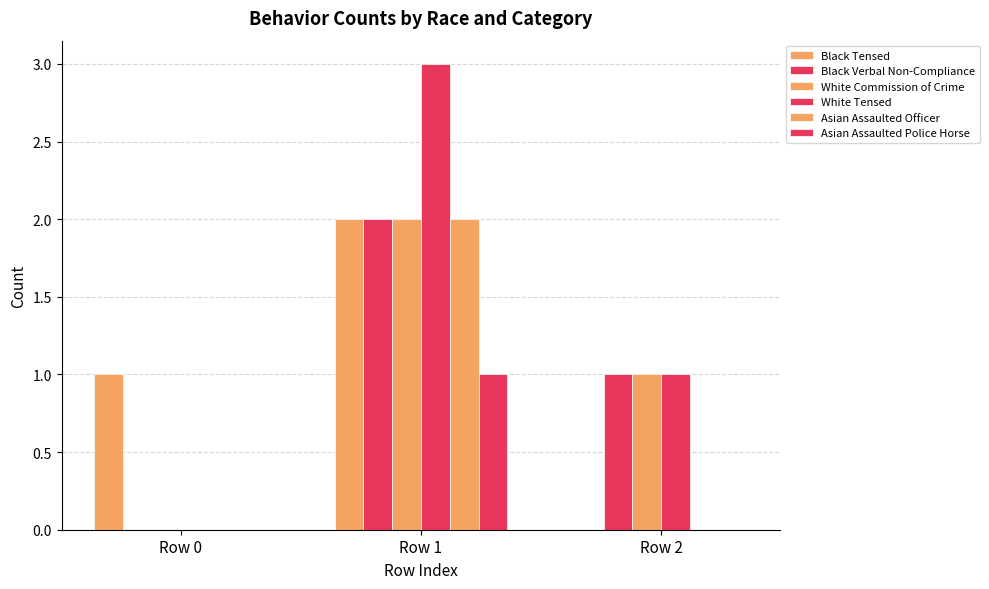

Between Row 0 and Row 1, which is larger?

Row 1